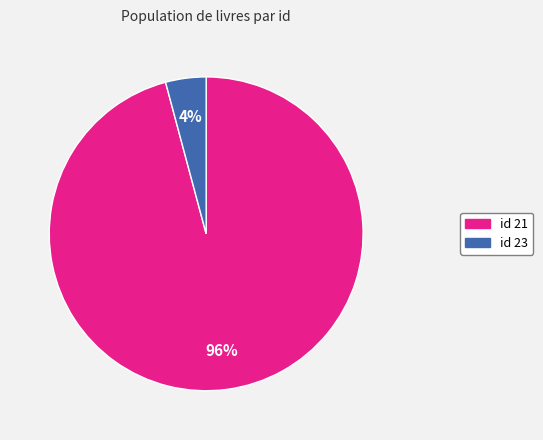

What percentage is the id 23 slice, to the nearest percent?

4%